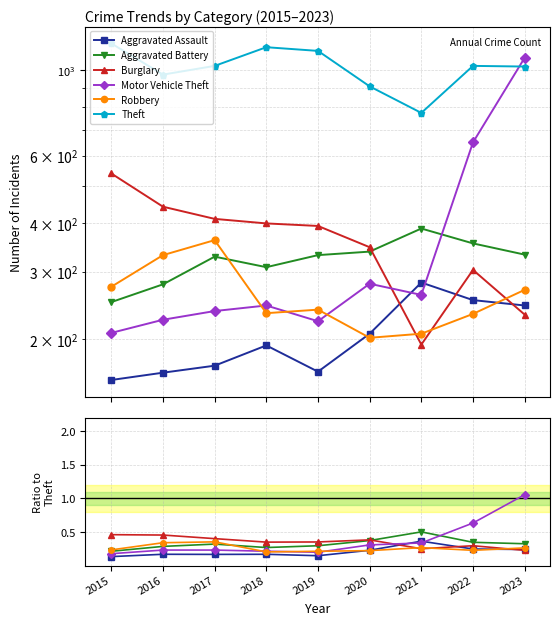

True or false: Motor Vehicle Theft has more than 1 points higher than both neighbors.

False